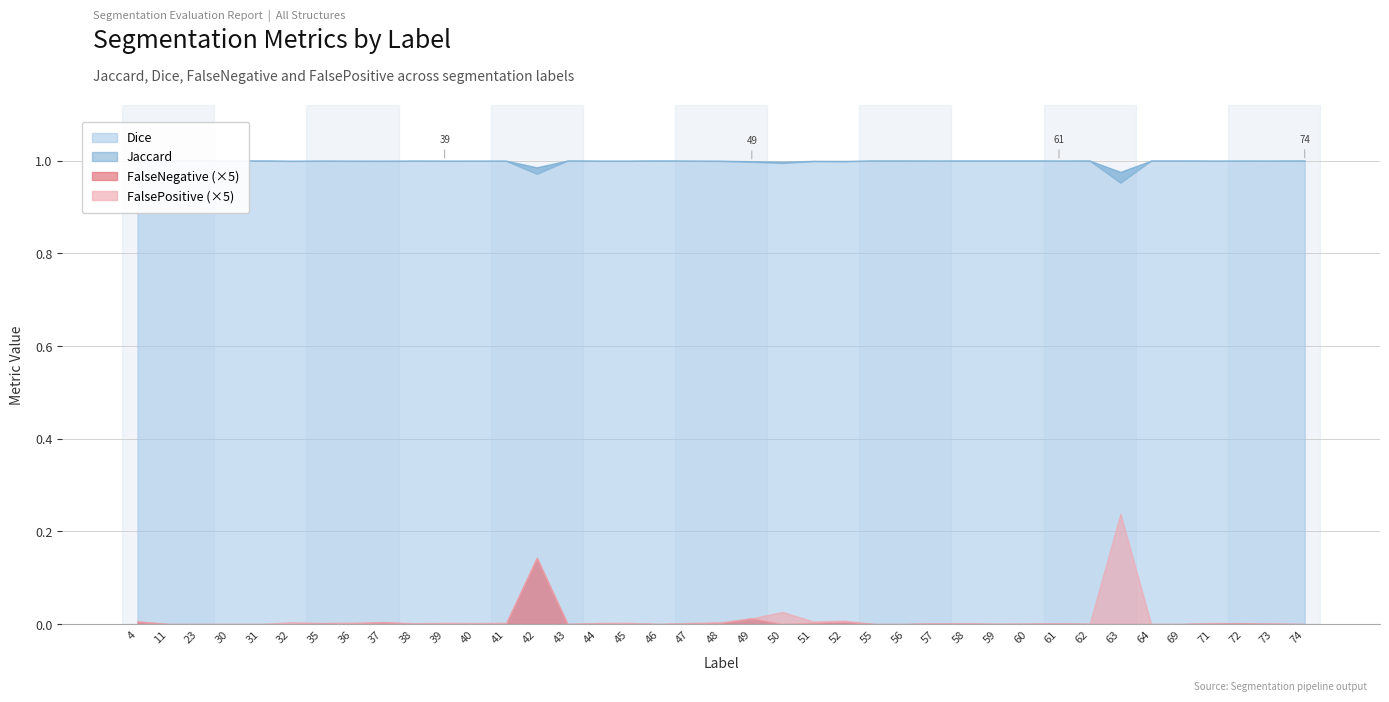

Where is the first local minimum for Jaccard?

32